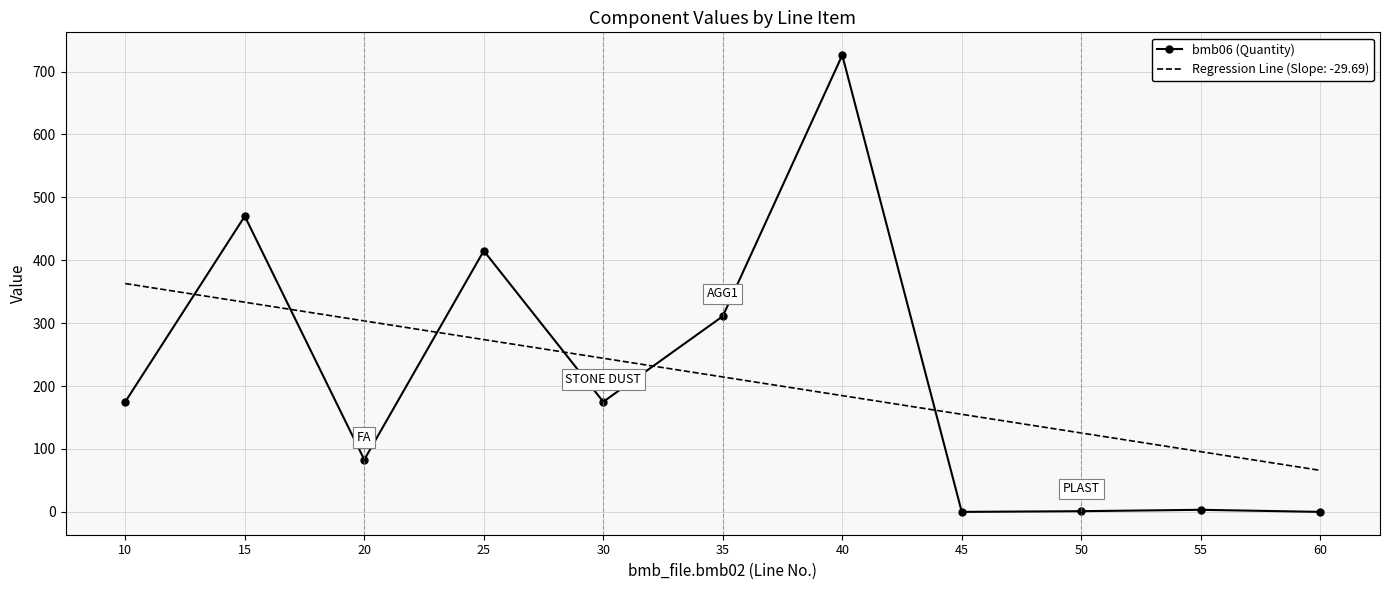

Rank the series at 20 from highest to lowest value.

Regression Line (Slope: -29.69), bmb06 (Quantity)